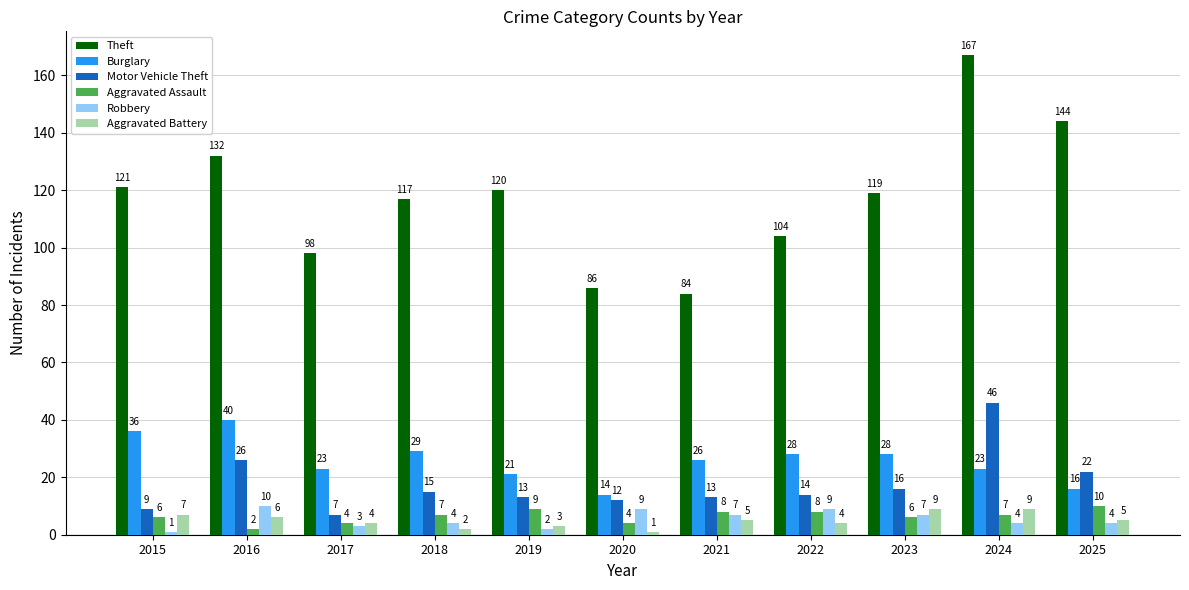

Rank the series at 2016 from lowest to highest value.

Aggravated Assault, Aggravated Battery, Robbery, Motor Vehicle Theft, Burglary, Theft